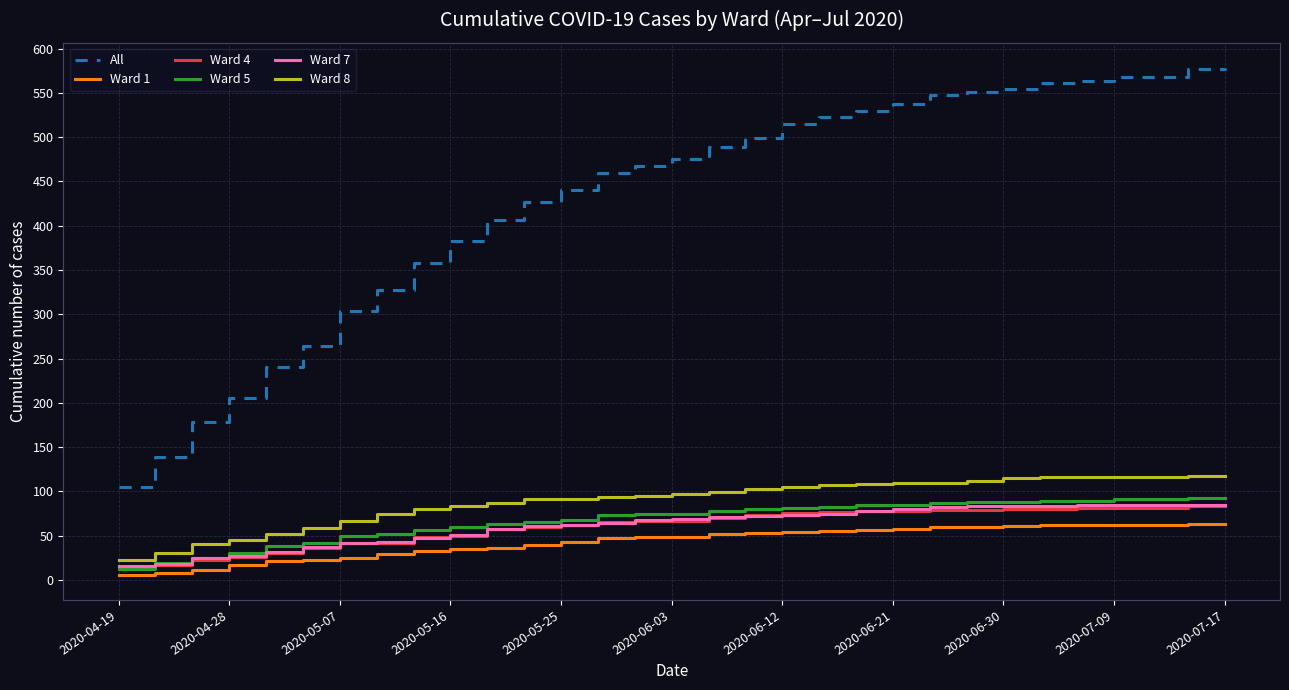

What is the greatest value displayed?

578